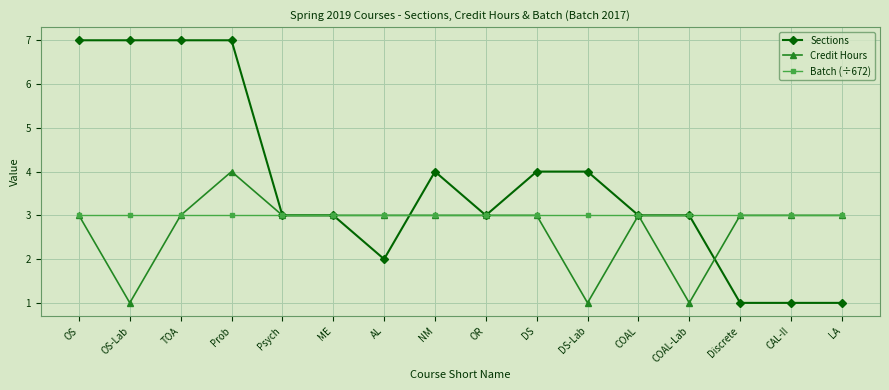

What position from the right is OR?

8